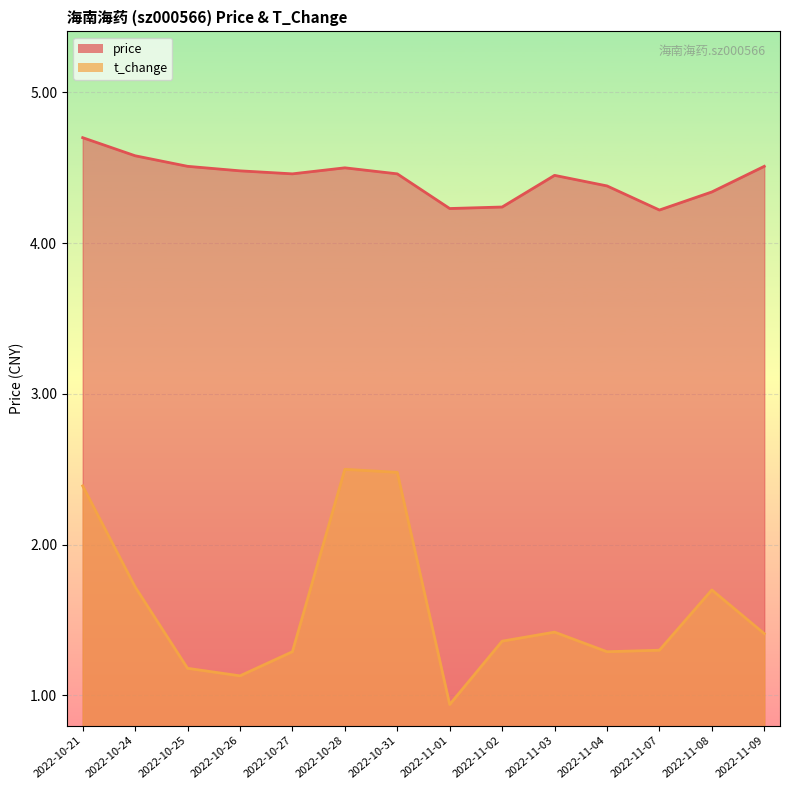

What is the difference between the maximum and second lowest values in the t_change series?

1.4